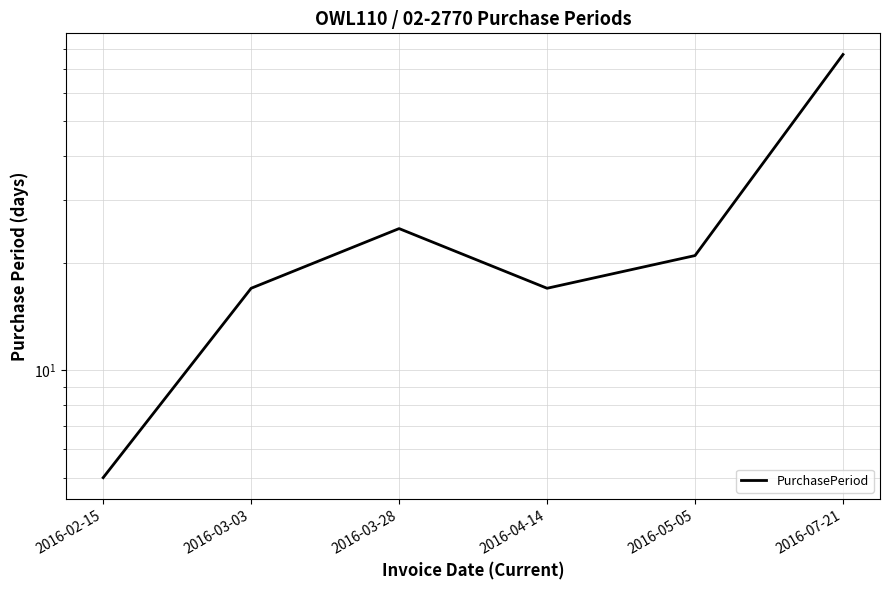

At which category does the chart reach its peak across all series?

2016-07-21